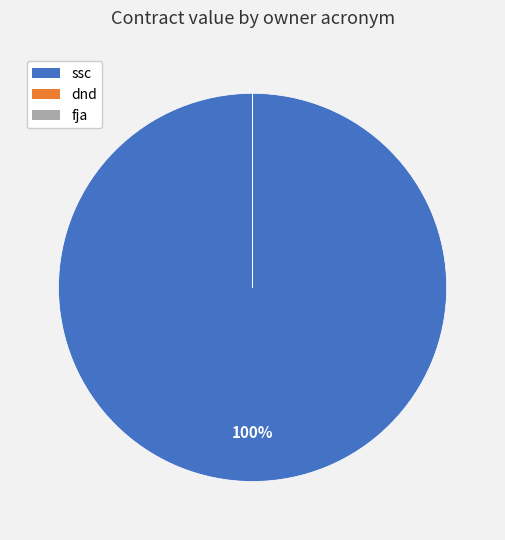

To the nearest percent, what is the average slice percentage?

33%